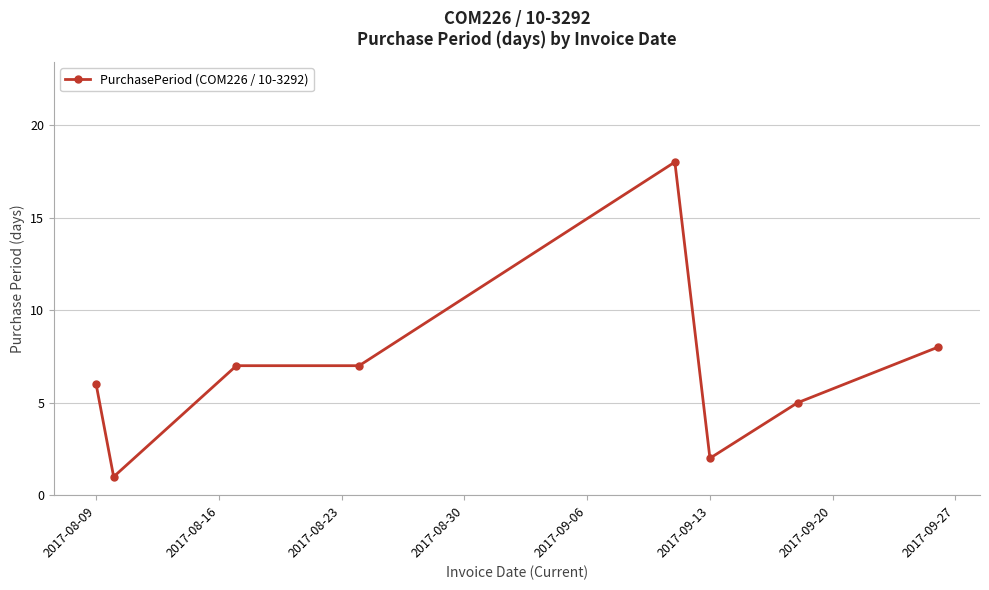

Reading left to right, transcribe all the data shown in this chart.

6	1	7	7	18	2	5	8